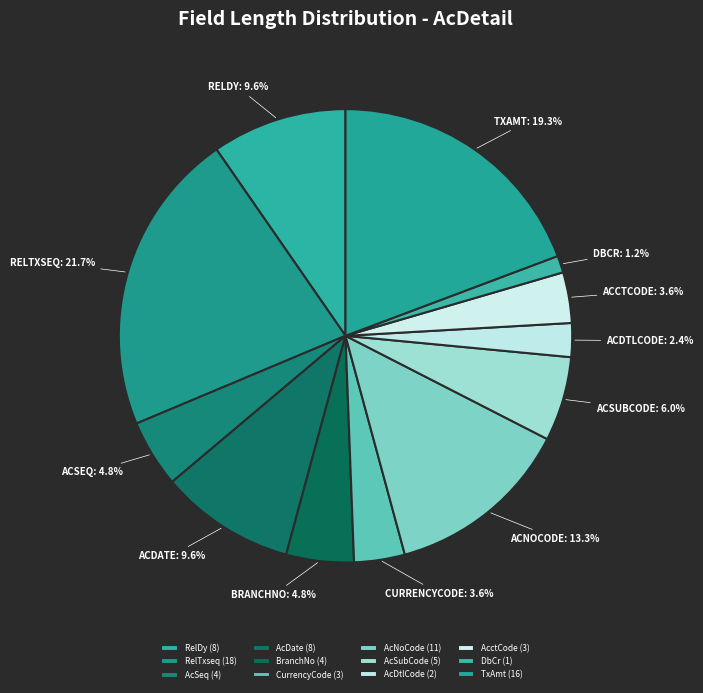

Is there a majority slice in this chart?

No